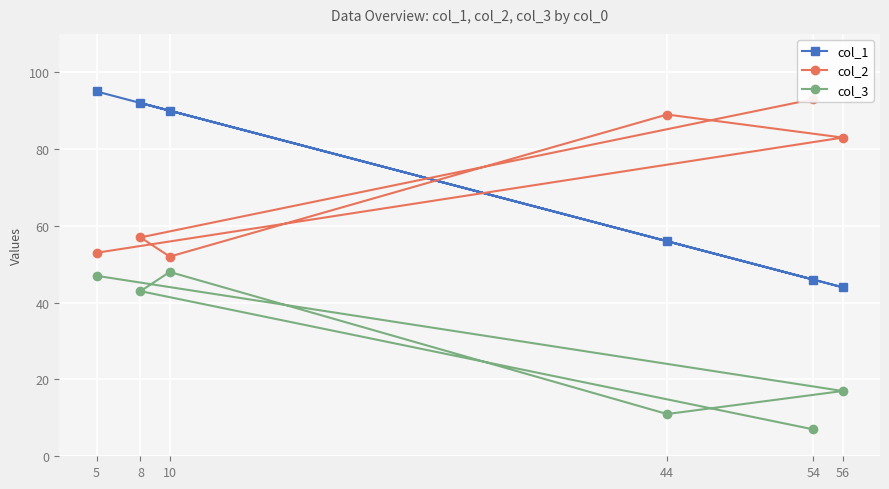

What are all the series names shown in the legend?

col_1, col_2, col_3